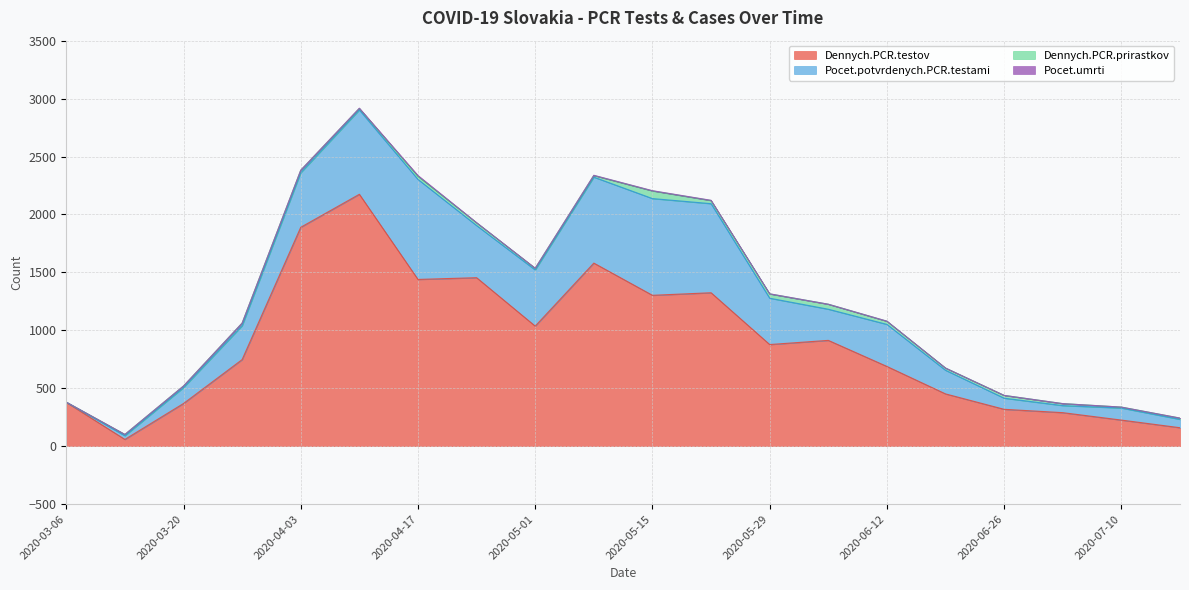

What position from the right is 2020-06-12?

6